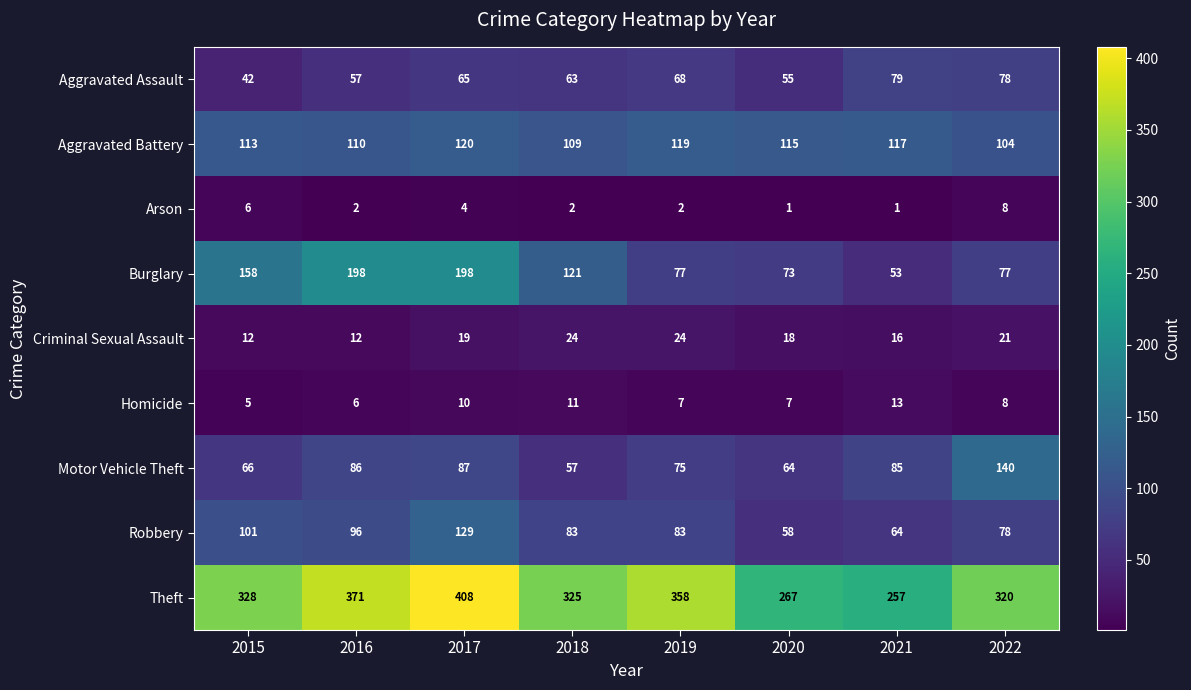

Where is Burglary nearest to the value 125?

2018